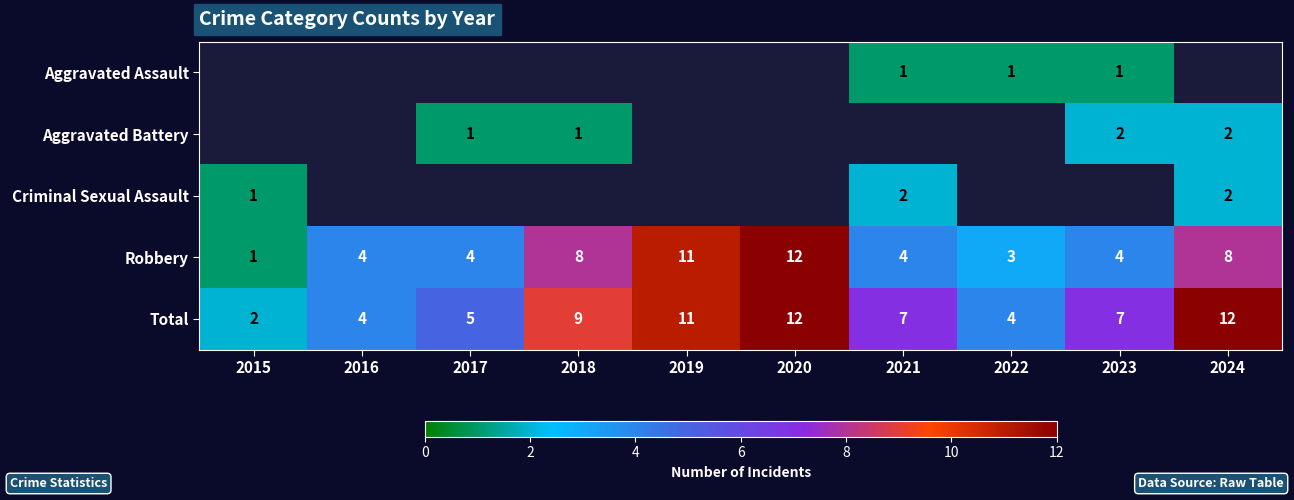

How many series are shown in this chart?

5